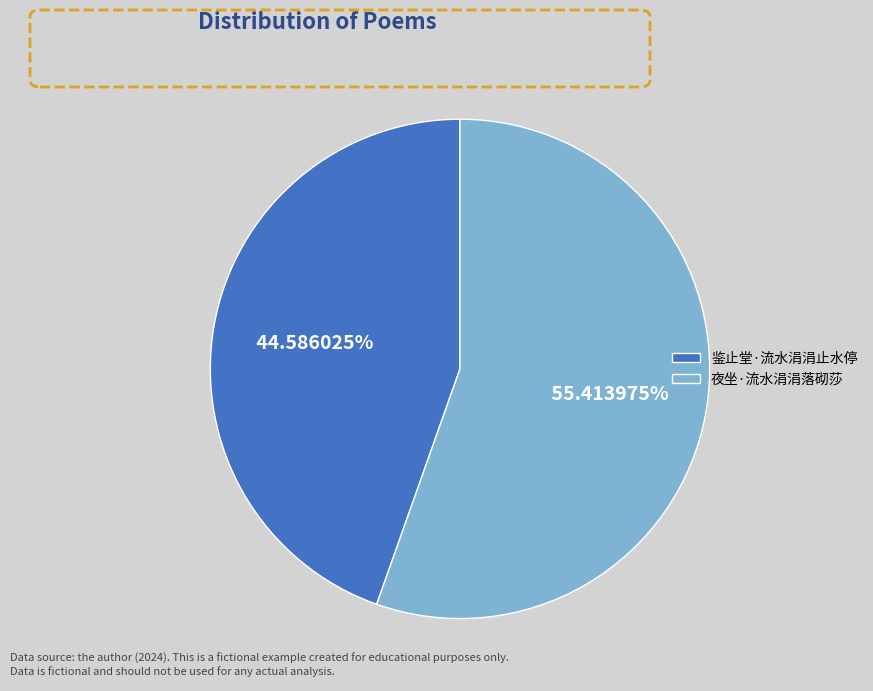

Which has a higher value, 夜坐·流水涓涓落砌莎 or 鉴止堂·流水涓涓止水停?

夜坐·流水涓涓落砌莎